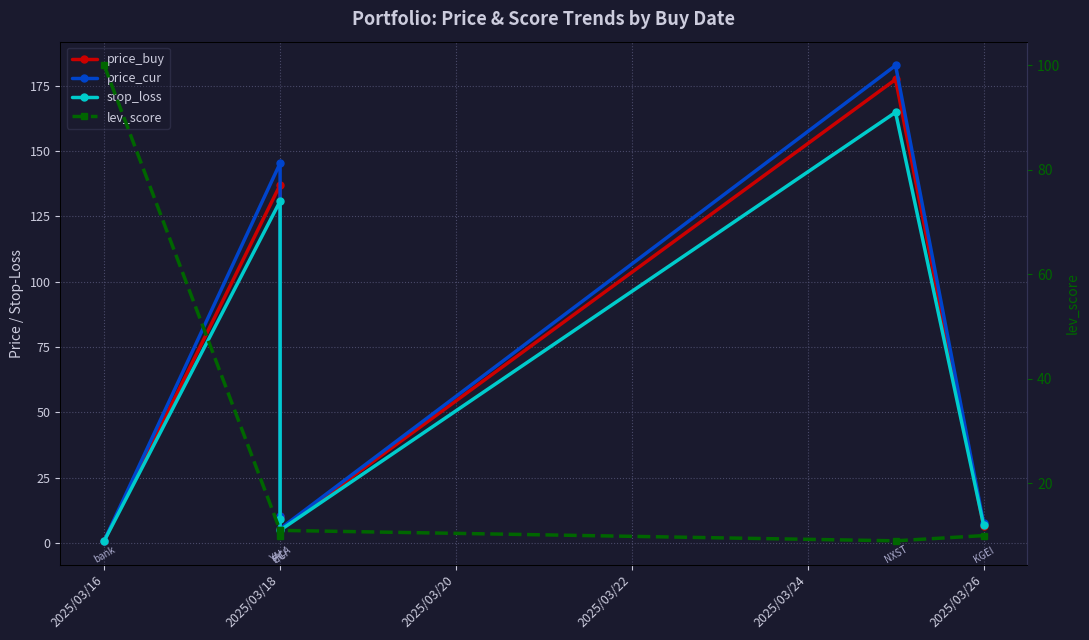

True or false: price_buy and price_cur cross at least once.

False